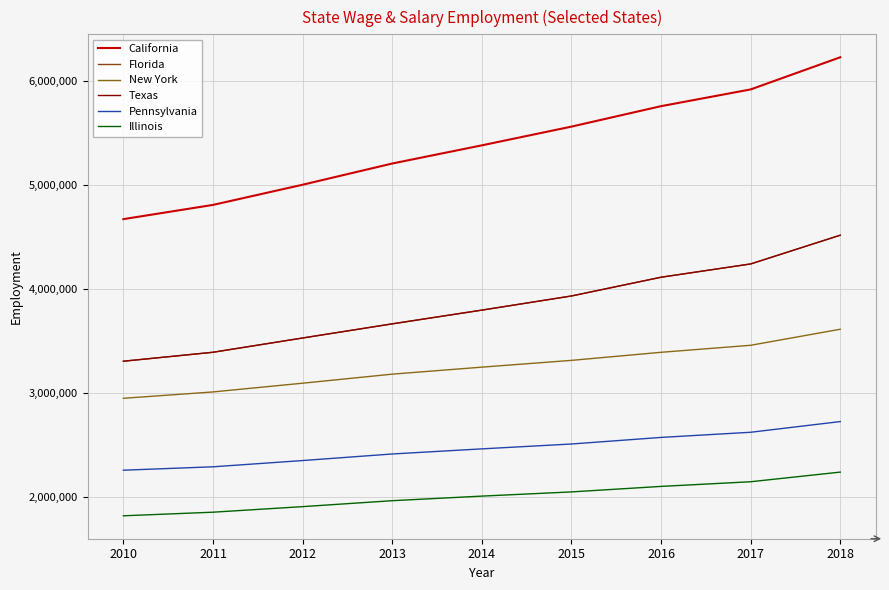

What is the difference between the Texas values at 2012 and 2018?

987680